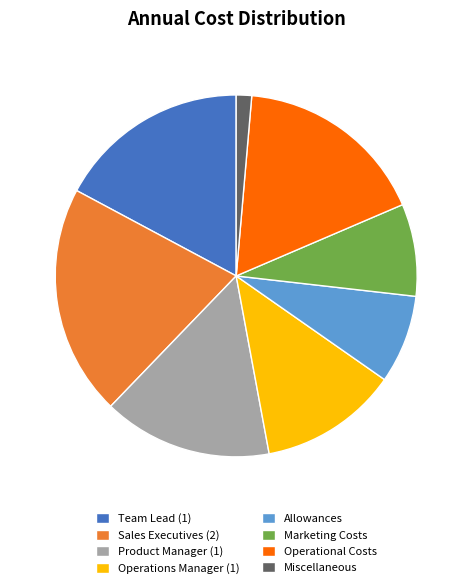

Is Operational Costs the majority of the pie?

No